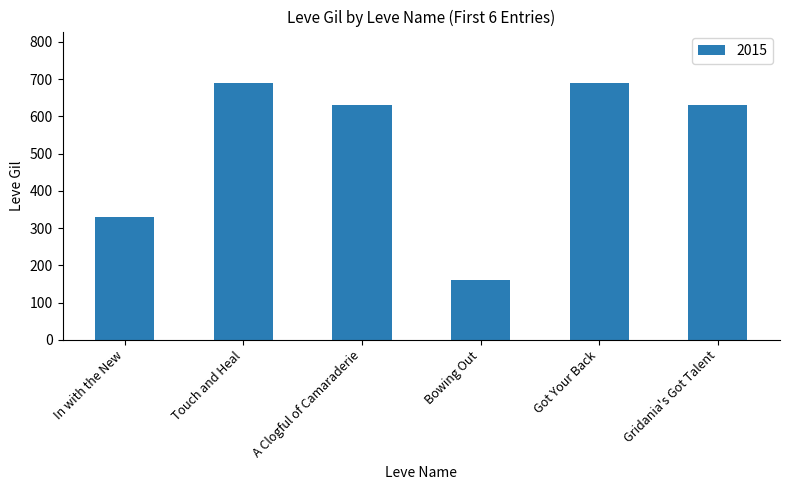

Reading left to right, what are all the values shown in this chart?

In with the New=330	Touch and Heal=690	A Clogful of Camaraderie=630	Bowing Out=160	Got Your Back=690	Gridania's Got Talent=630